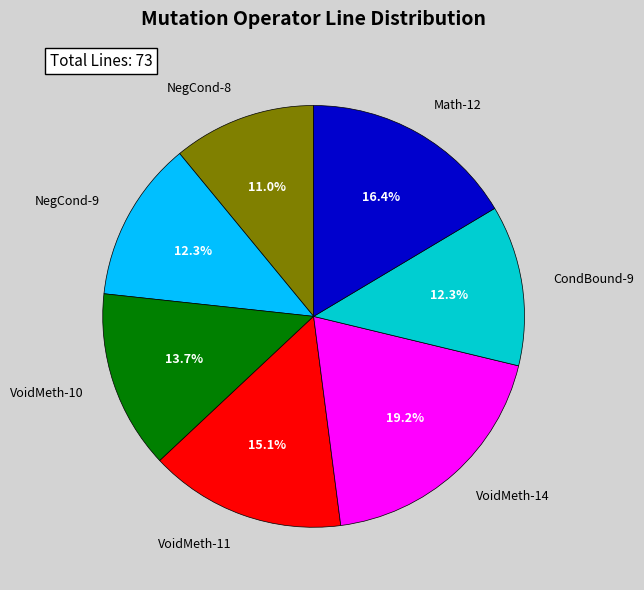

Which slice is the smallest?

NegCond-8